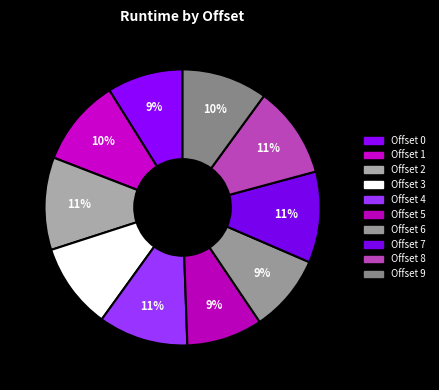

Which category has the biggest portion of the pie?

2